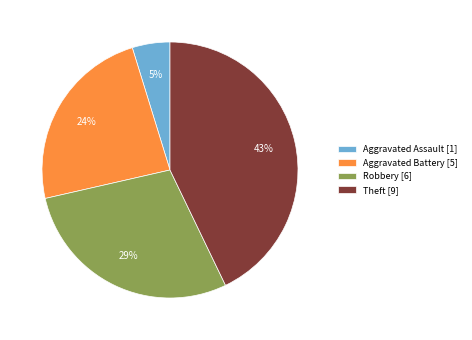

What percentage is the Aggravated Assault [1] slice, to the nearest percent?

5%